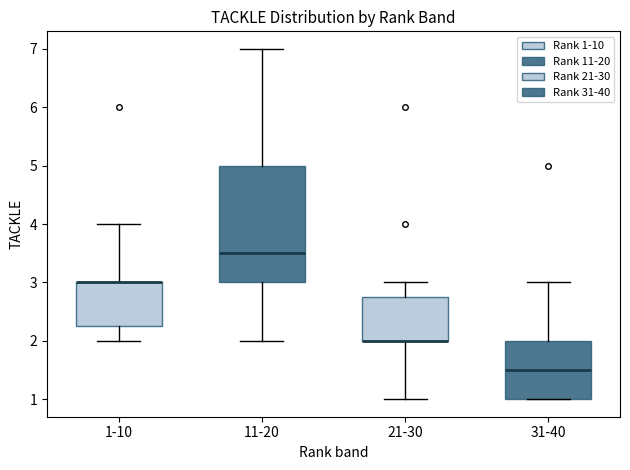

Reading left to right, transcribe this box plot: for each box, give where its median line is, the range the box spans, and where its two whiskers end, as read against the y-axis. The values are not printed on the chart, so give them approximately, as read against the axis.

1-10: median 3.0 (drawn on the box's upper edge), box 2.3 to 3.0, whiskers 2.0 to 4.0
11-20: median 3.5, box 3.0 to 5.0, whiskers 2.0 to 7.0
21-30: median 2.0 (drawn on the box's lower edge), box 2.0 to 2.8, whiskers 1.0 to 3.0
31-40: median 1.5, box 1.0 to 2.0, whiskers 1.0 to 3.0